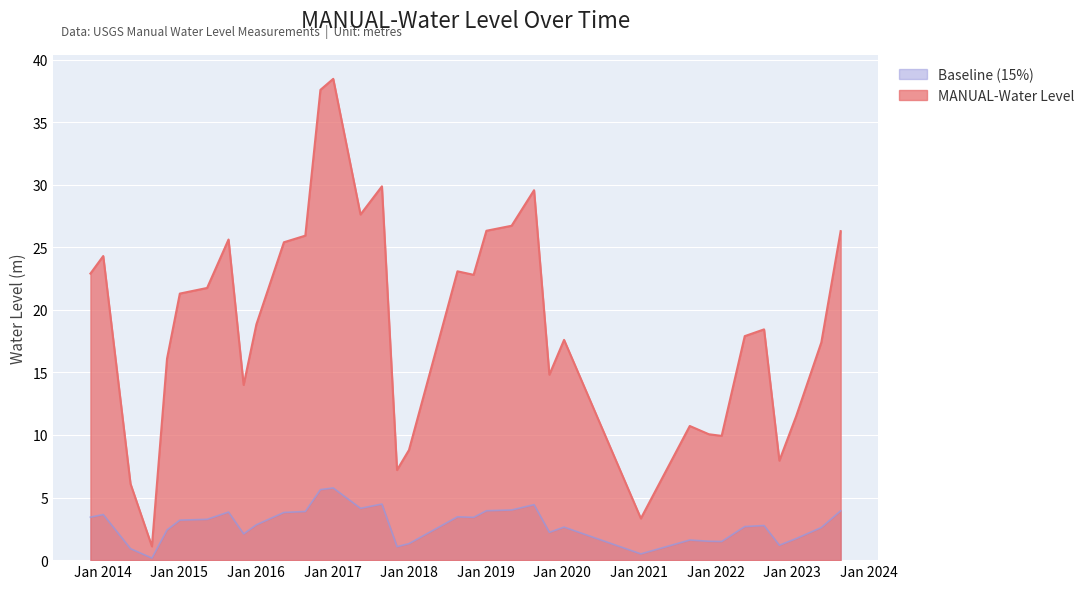

What is the label of the 10th point from the right?

2021-01-10